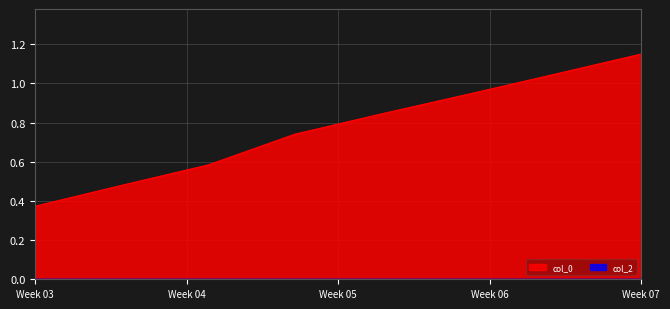

Which series has the widest spread of values?

col_0